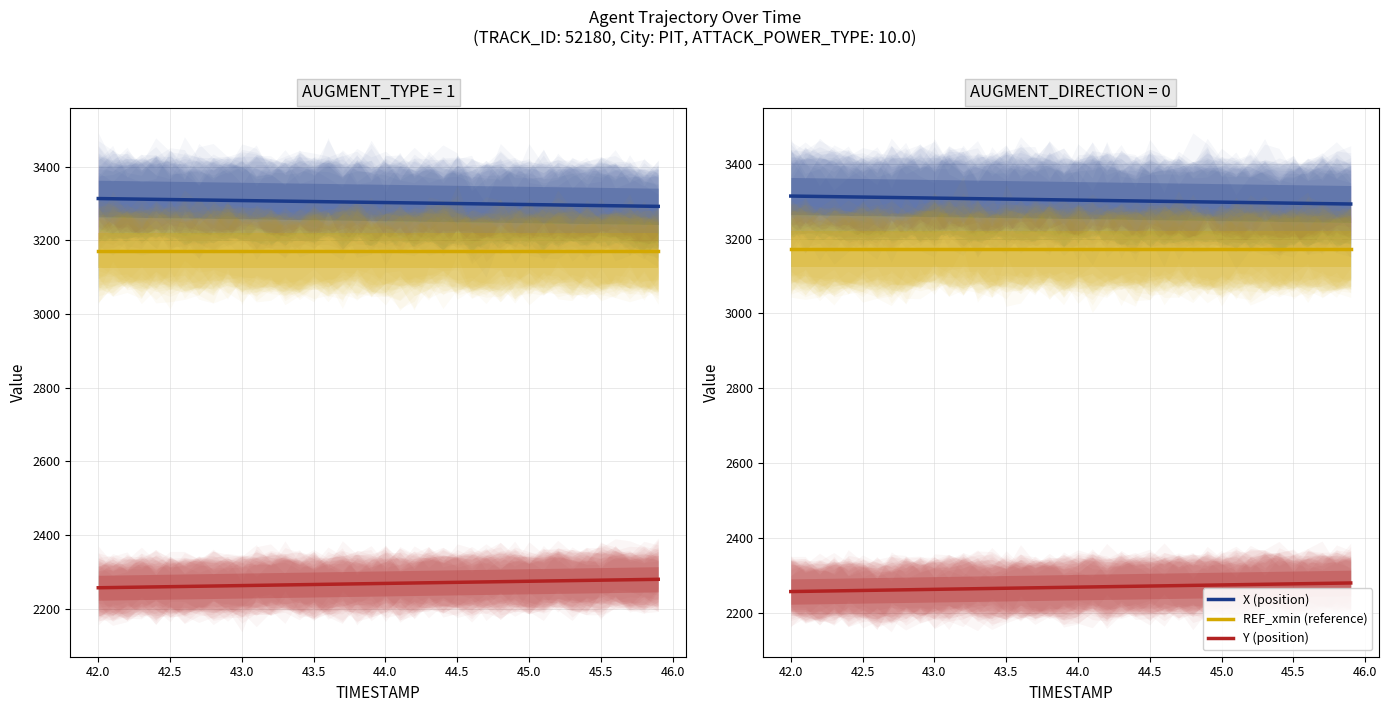

Which series has the largest range (max minus min)?

Y